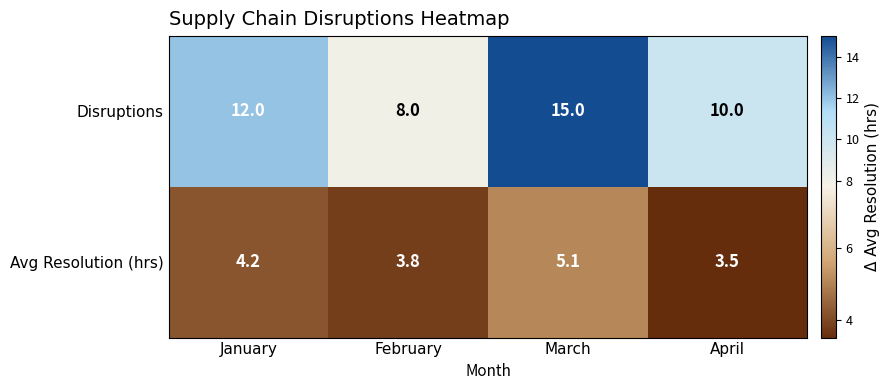

Which label corresponds to the largest value in the chart?

March